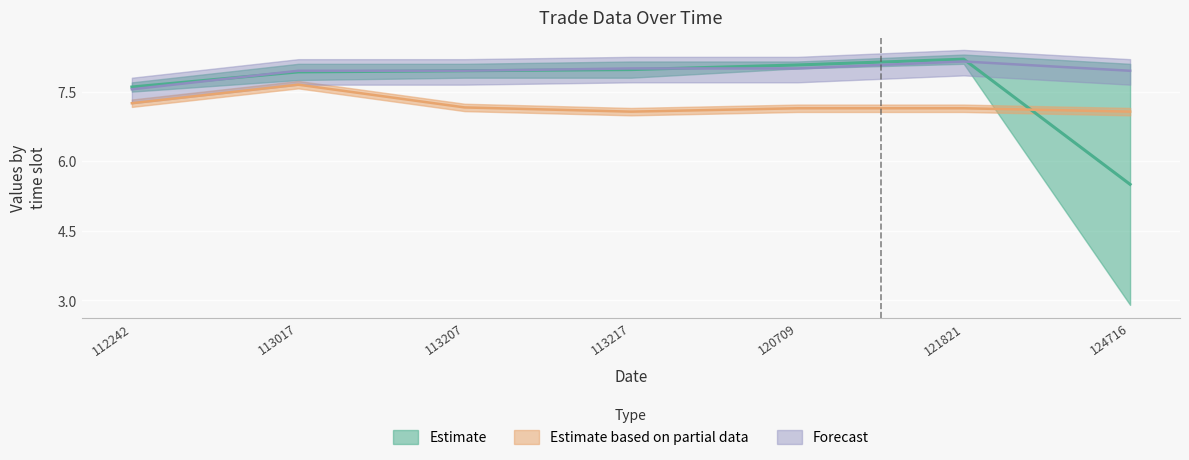

The price series shows 7.5 at 112242. True or false?

True